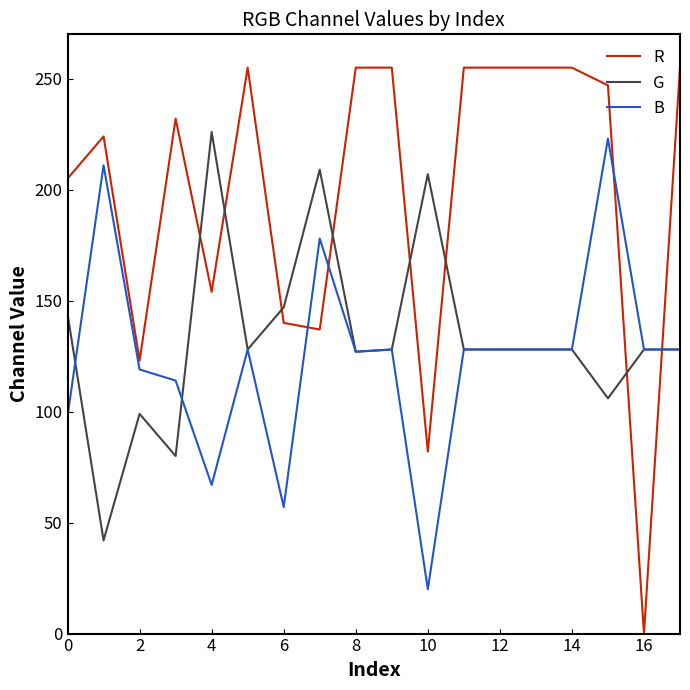

Which series has the largest range (max minus min)?

R